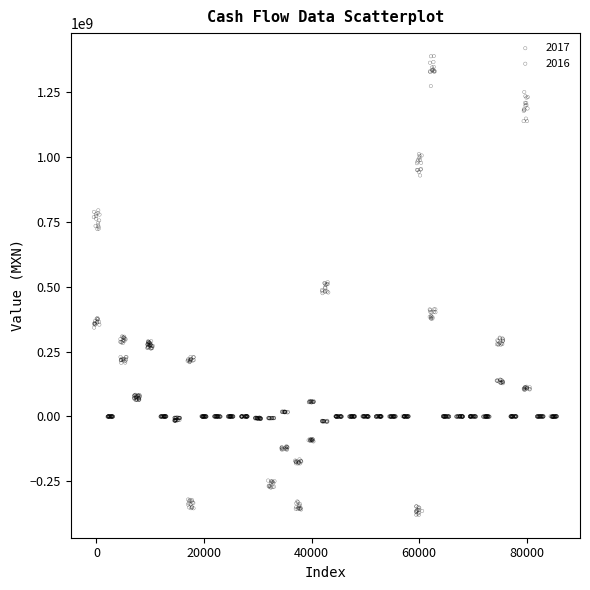

Which series reaches the maximum Y coordinate?

2016